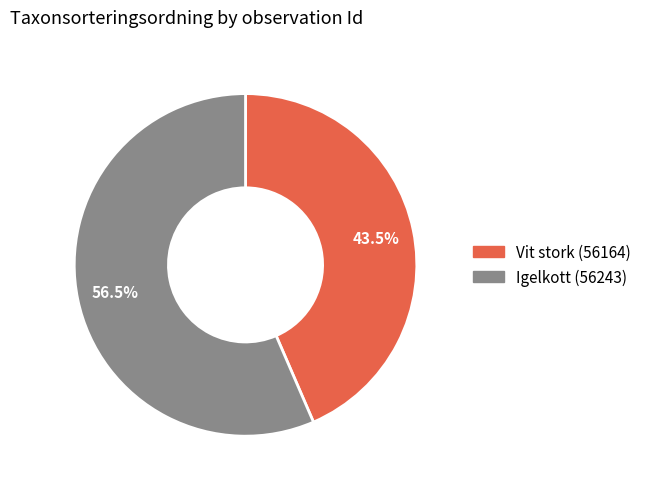

What portion of the pie excludes Vit stork (56164)?

56.5%